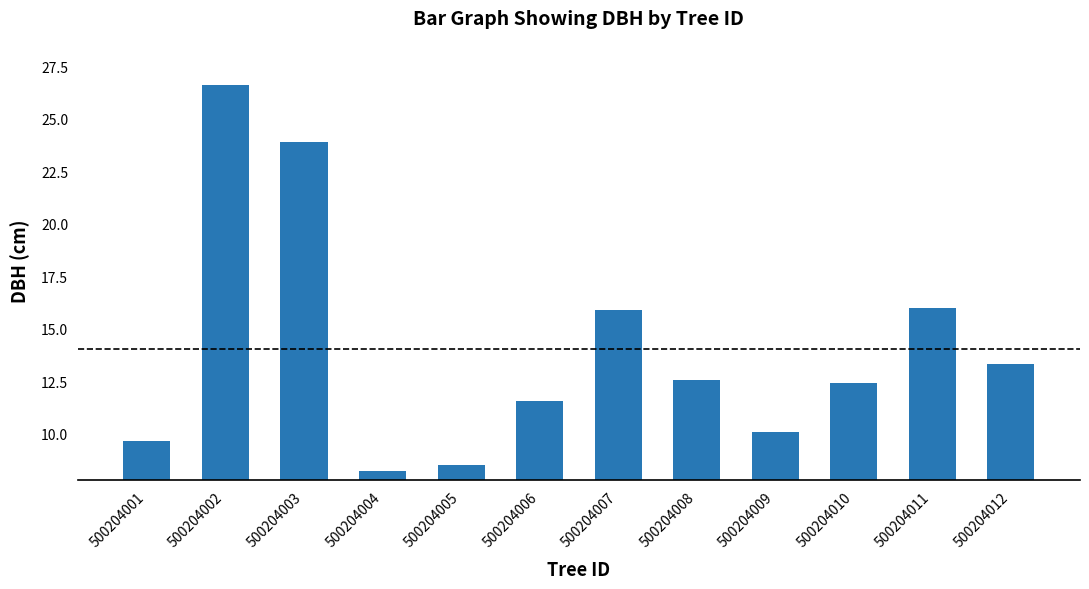

What is the sum of all values?

168.7